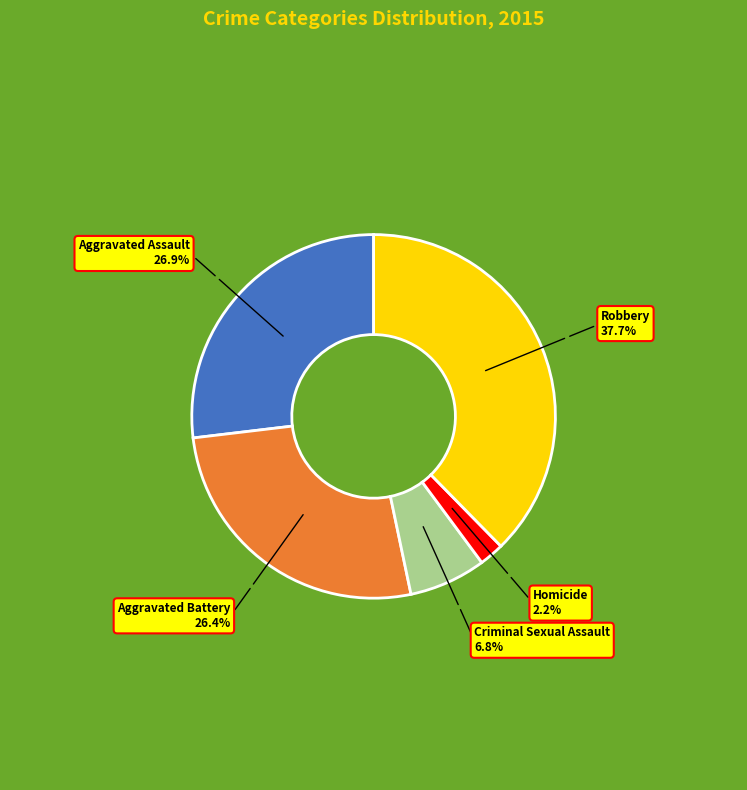

Which category has the smallest portion of the pie?

Homicide